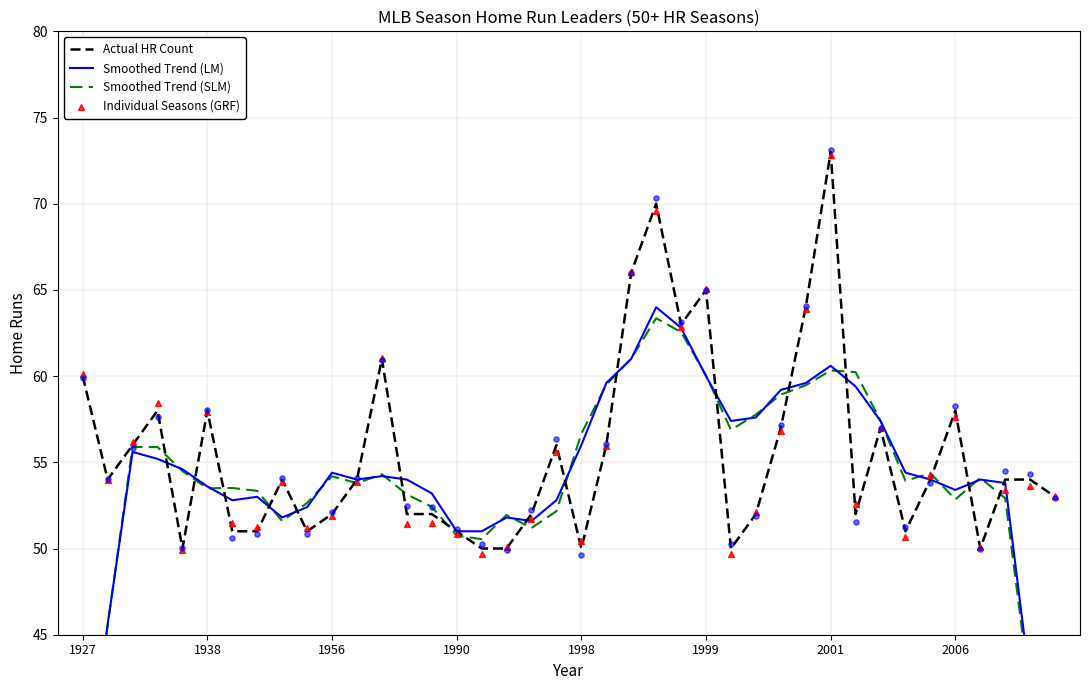

What is the highest value of the Actual HR Count series?

73